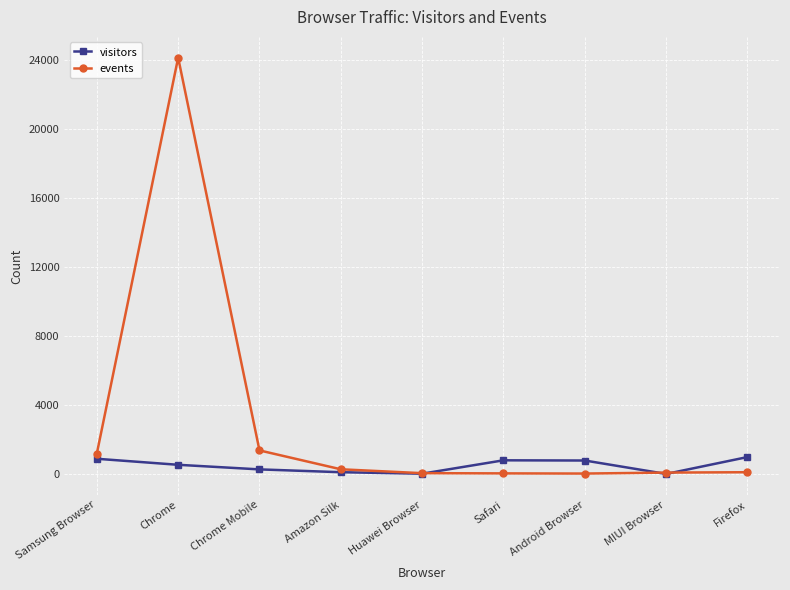

List the series in order of their peak value, highest first.

events, visitors